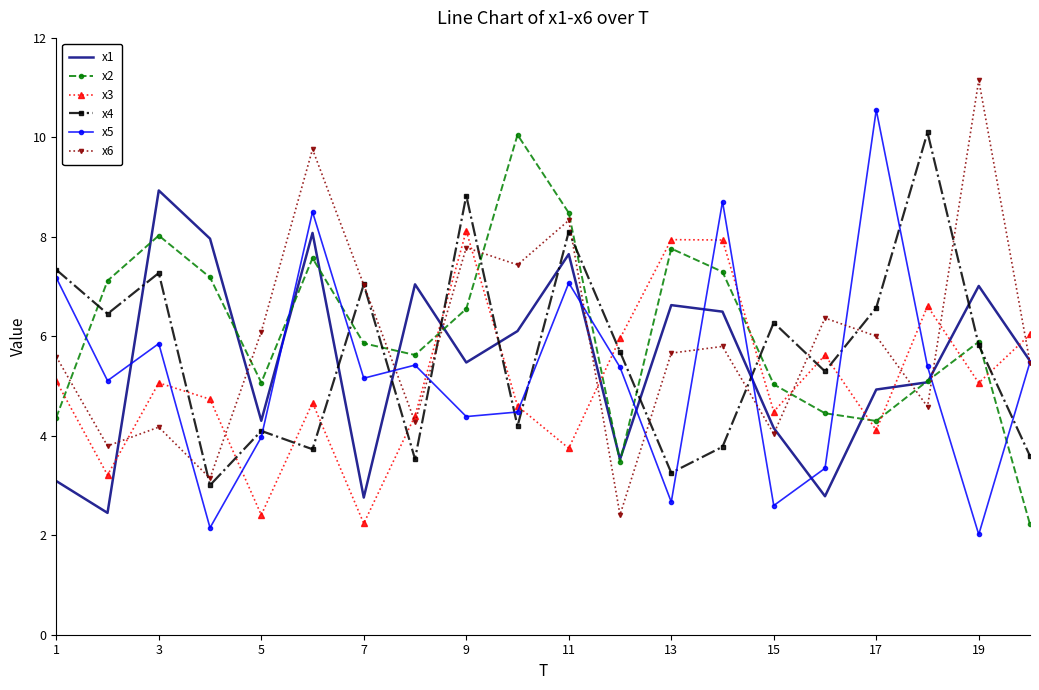

After their last crossing, which series has the higher values: x5 or x3?

x3